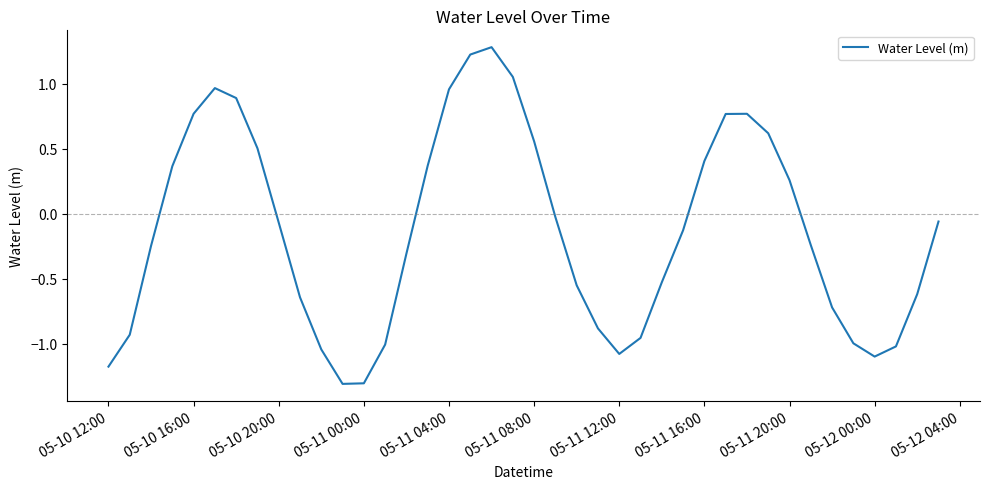

What is the smallest value displayed?

-1.3